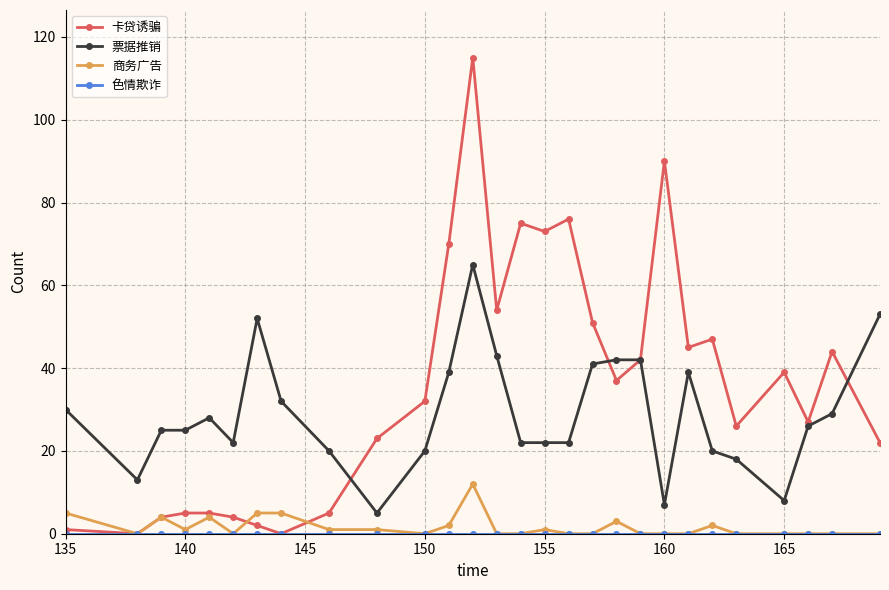

What is the average value of the 卡贷诱骗 series?

36